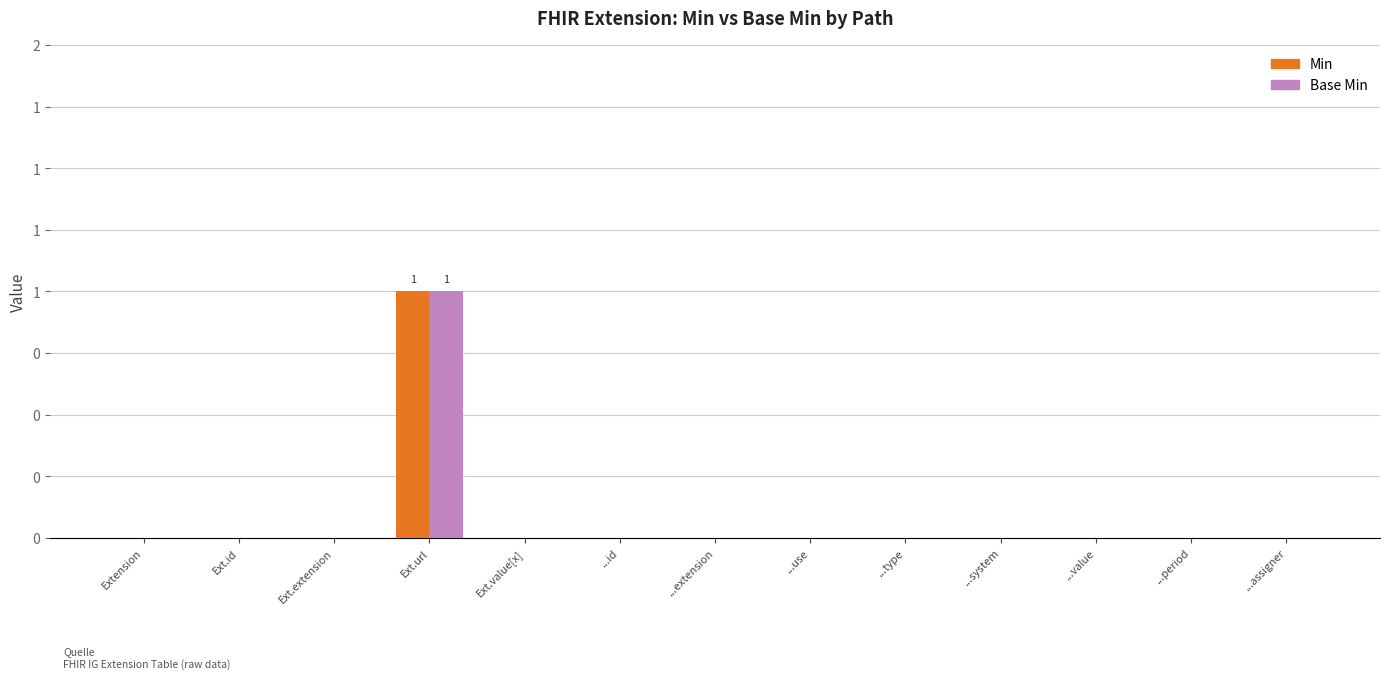

Does the chart contain stacked bars?

No